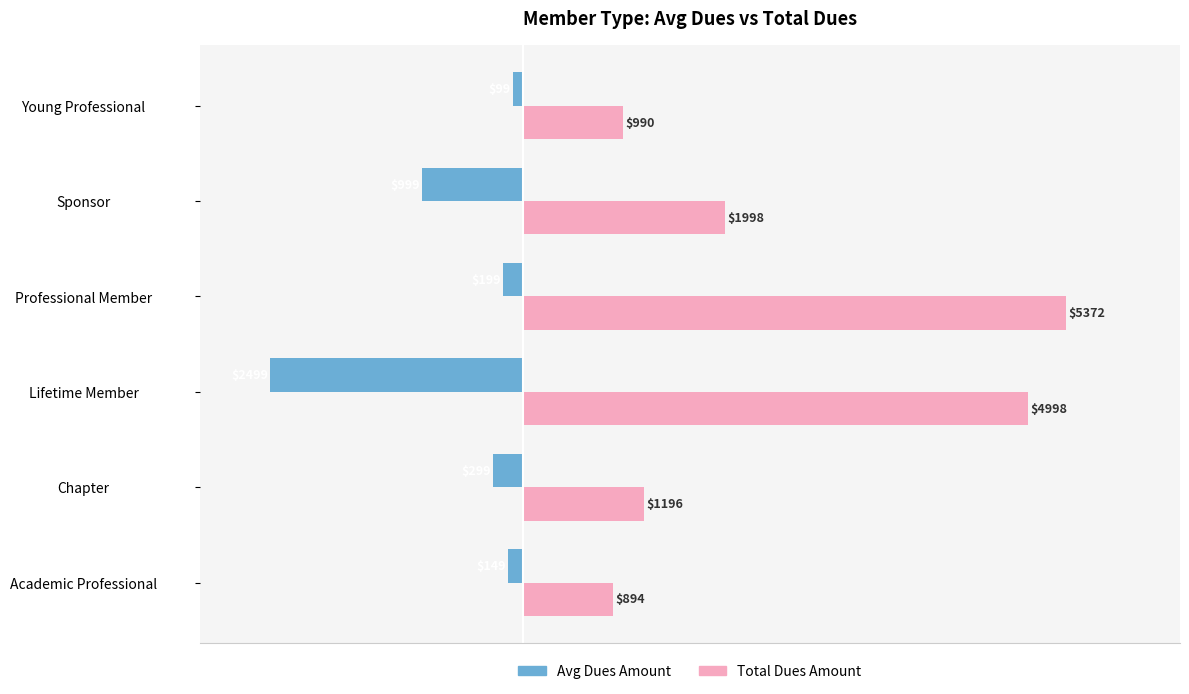

What are all the series names shown in the legend?

Avg Dues Amount, Total Dues Amount